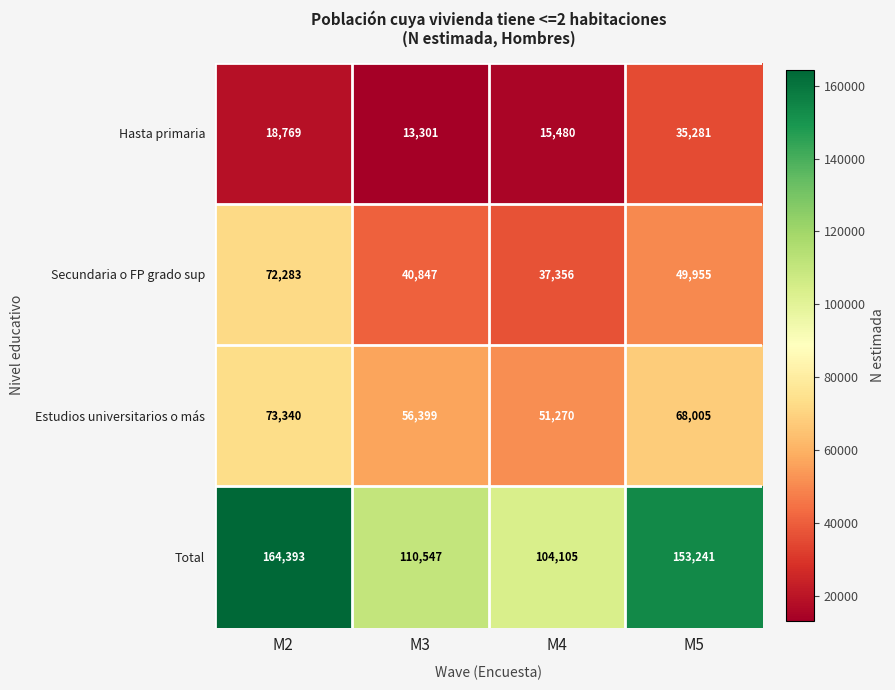

What is the difference between the second highest and minimum values in the Hasta primaria series?

5468